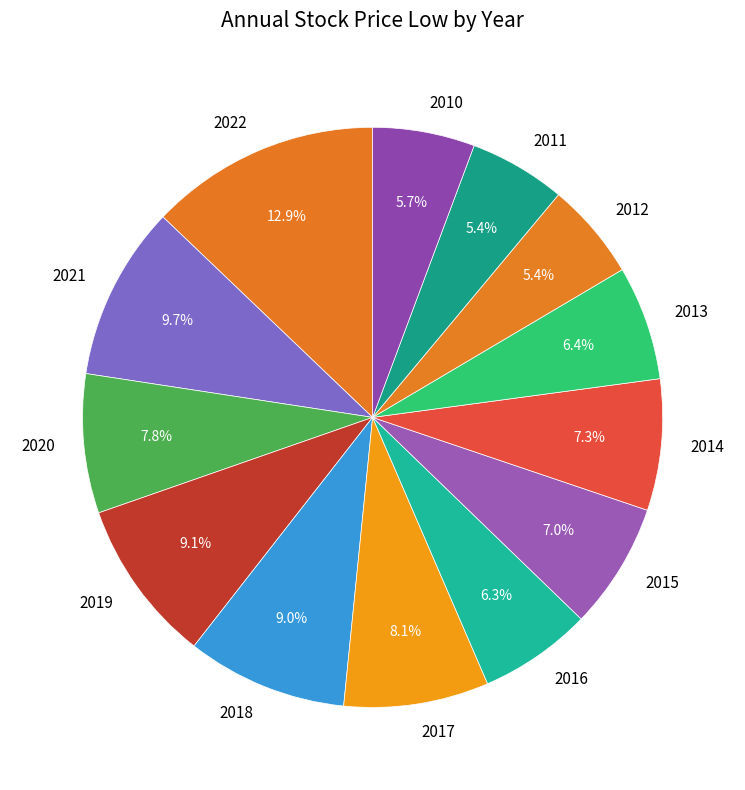

What is the ratio of the value at 2017 to the value at 2020?

1.0